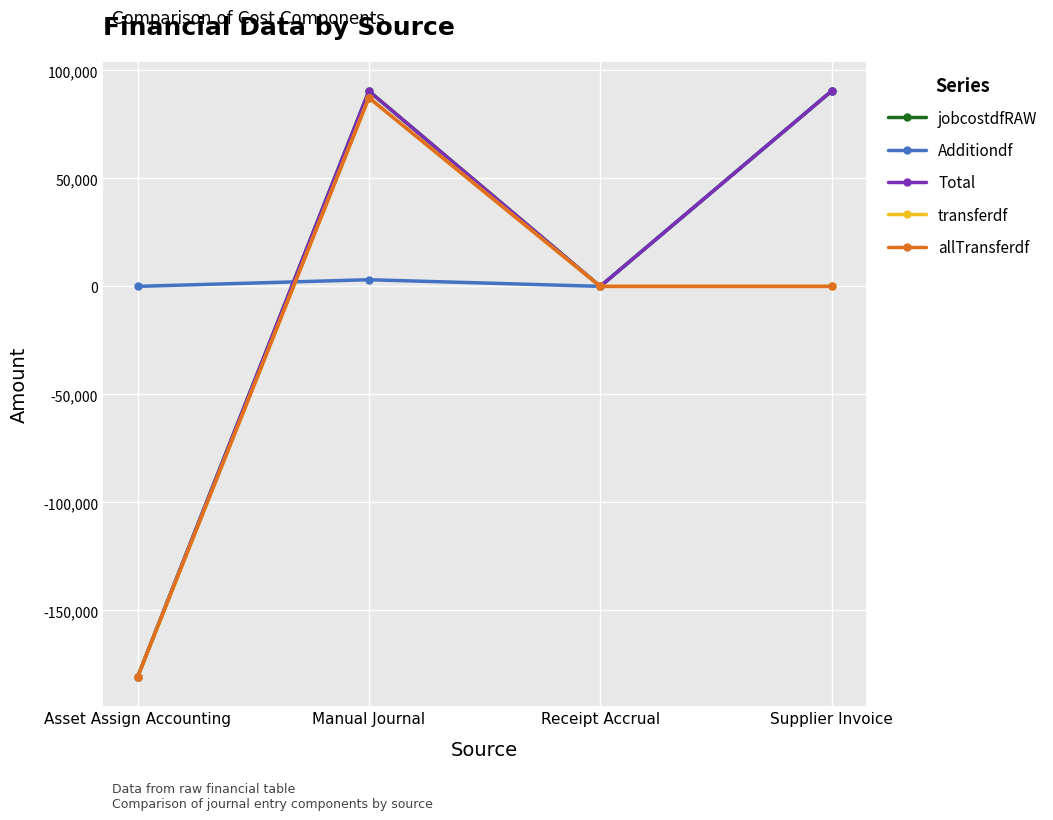

Between Asset Assign Accounting and Supplier Invoice, which is larger?

Supplier Invoice